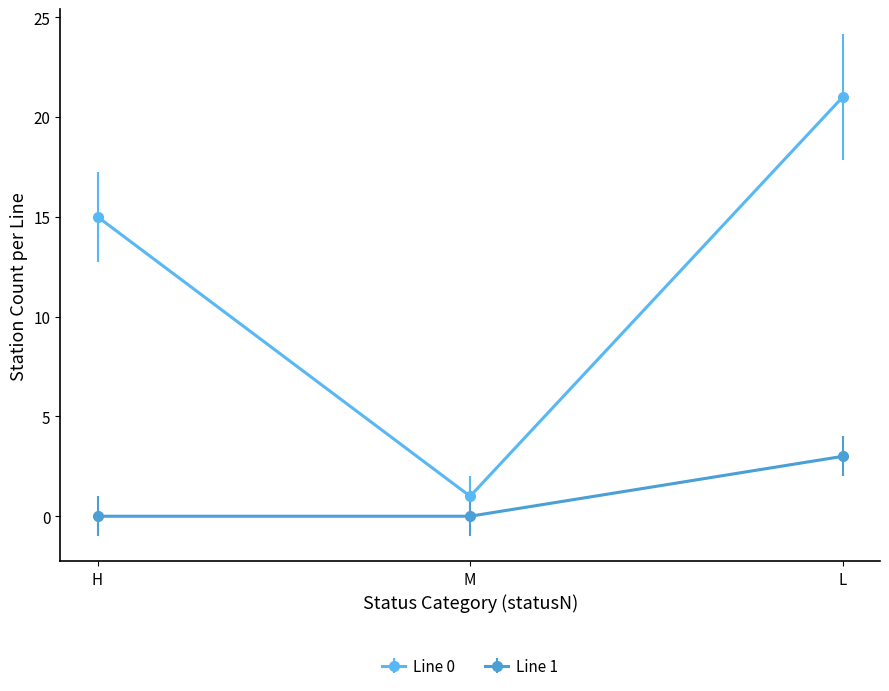

Rank the series at M from lowest to highest value.

Line 1, Line 0